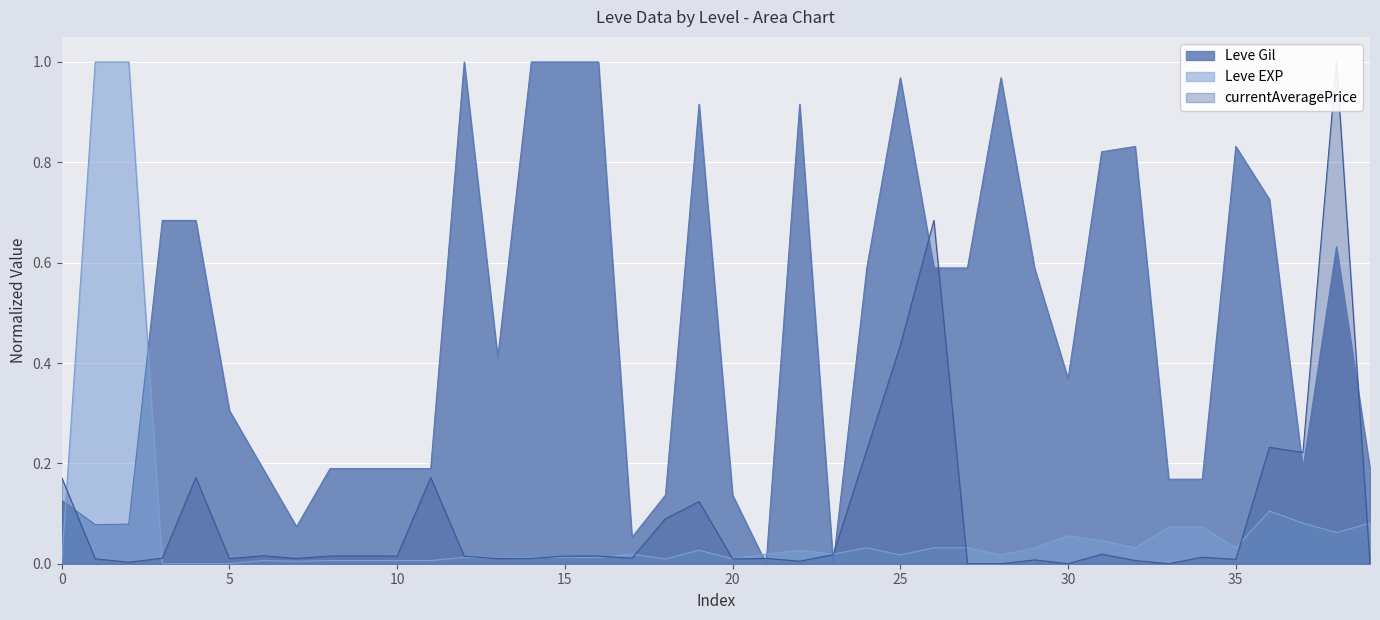

What are all the series names shown in the legend?

Leve Gil, Leve EXP, currentAveragePrice